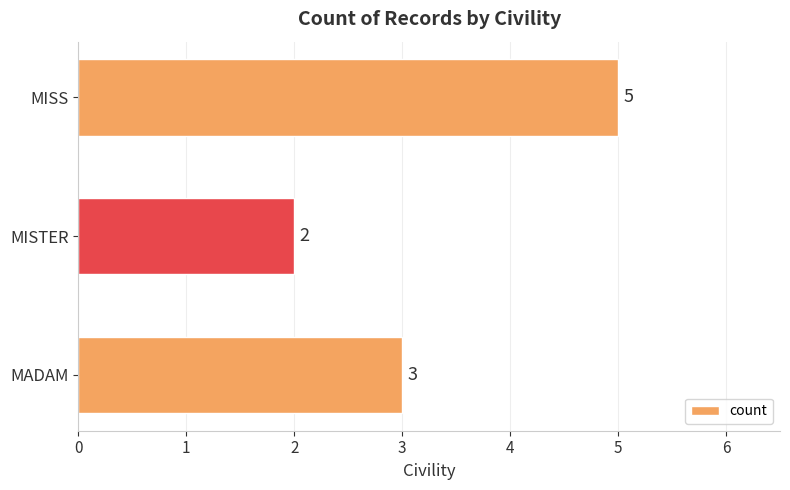

What is the ratio of the value at MISTER to the value at MADAM?

0.7